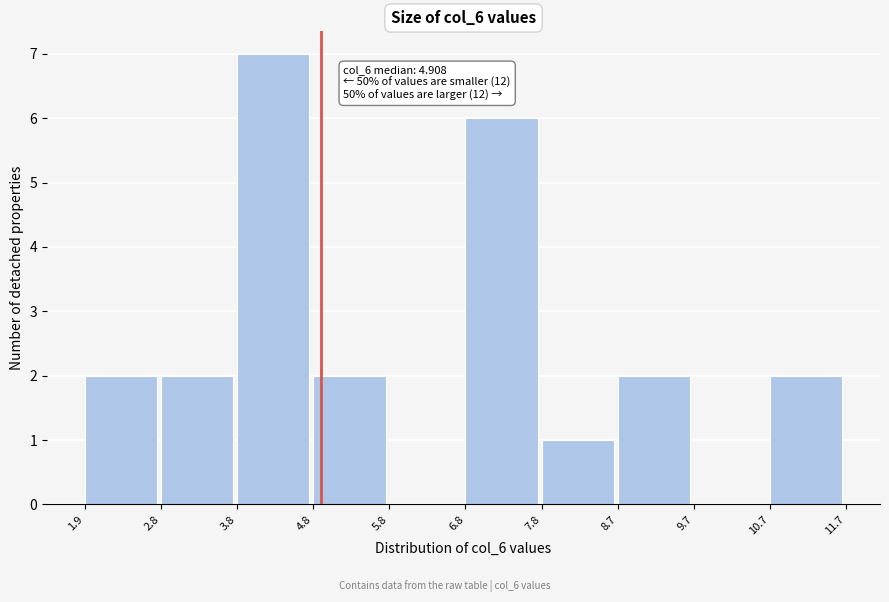

Which range on the x-axis has the tallest bar?

3.8 to 4.8